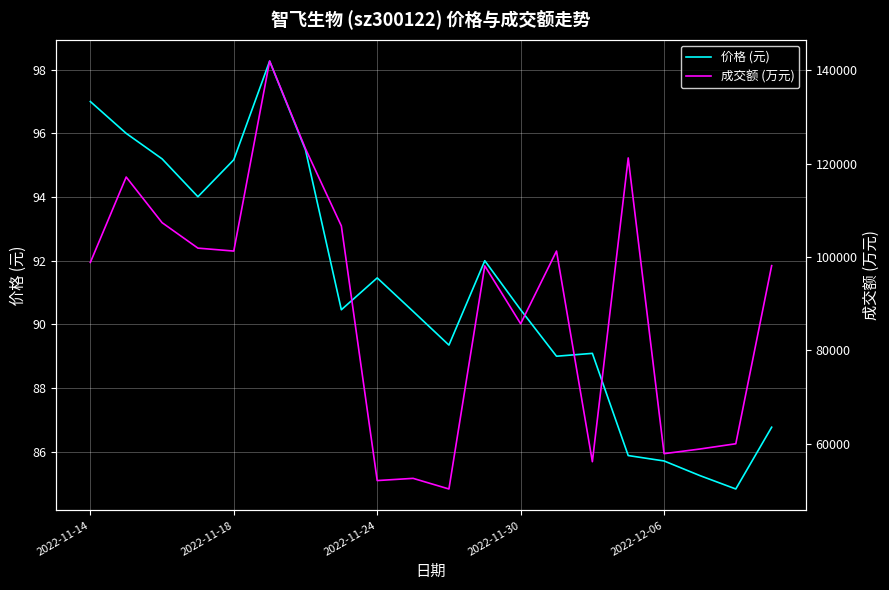

Between 5 and 19, which is larger?

5